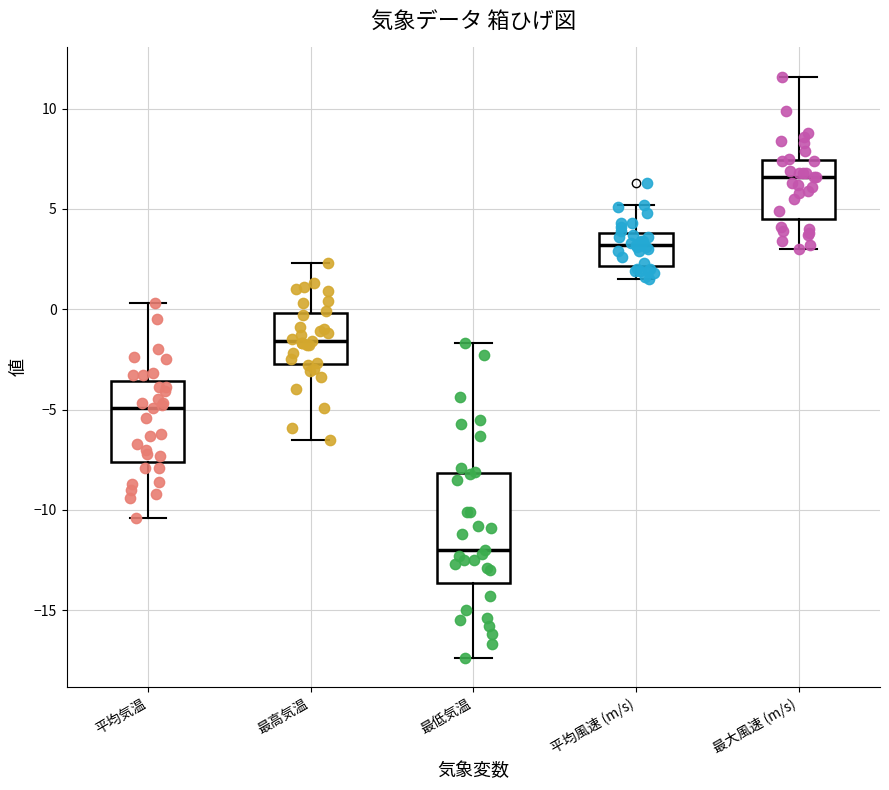

Which box is the tallest, from its lower edge to its upper edge?

最低気温